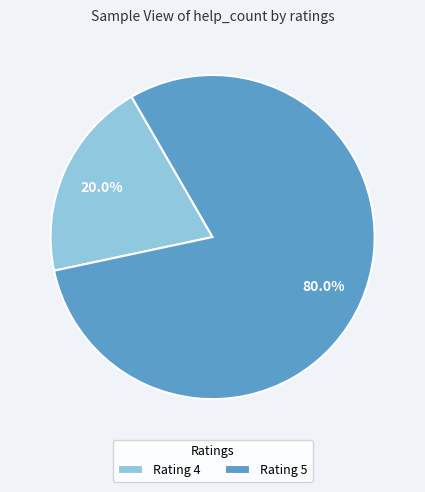

Between Rating 4 and Rating 5, which is larger?

Rating 5